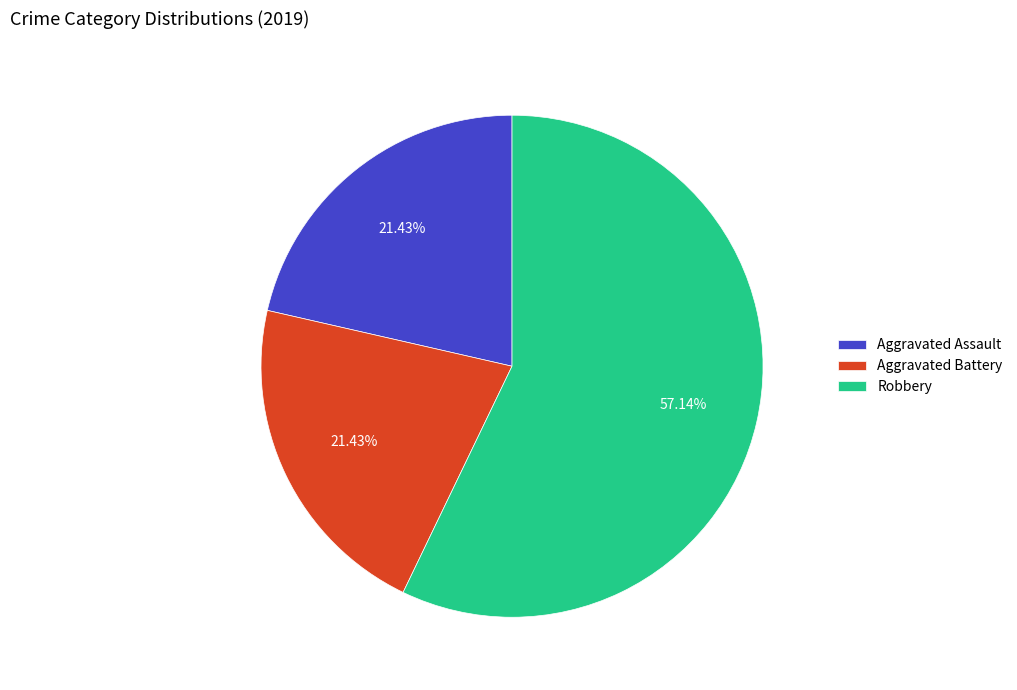

Does Robbery account for over 50% of the chart?

Yes